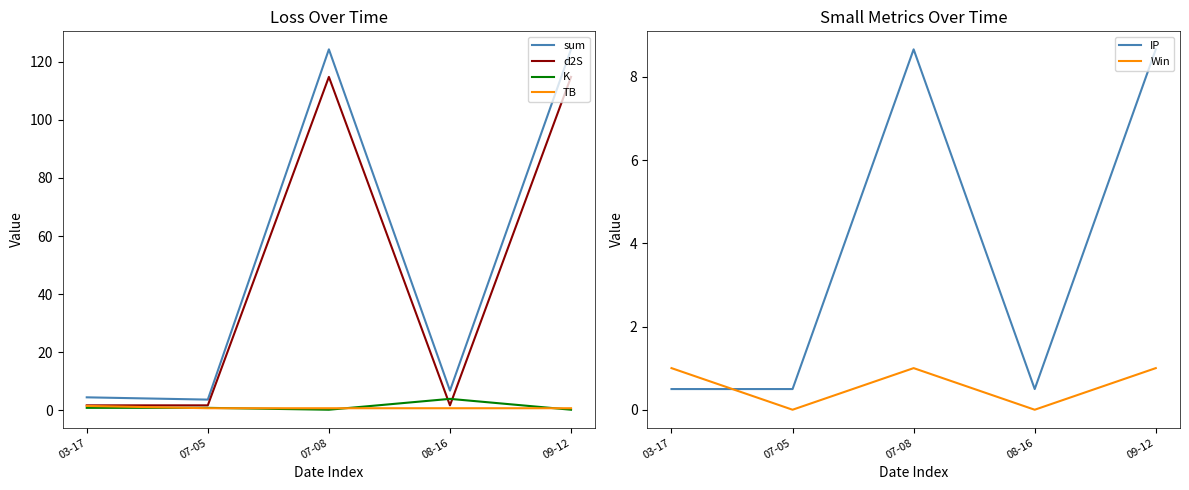

What is the label of the 3rd point from the left?

07-08